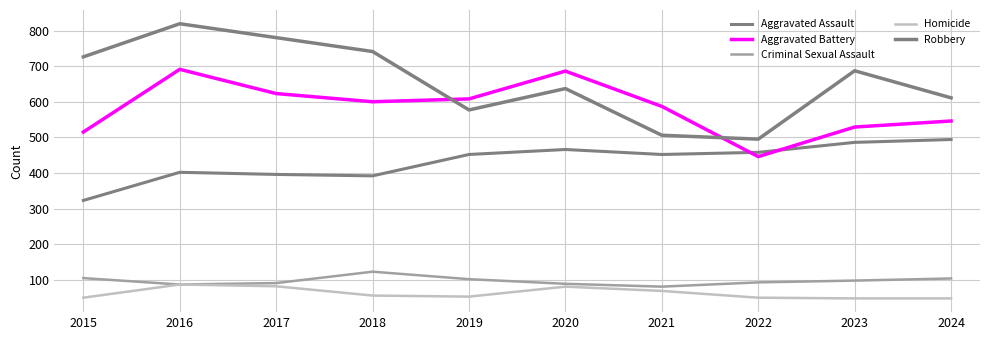

Does the chart have visible grid lines?

Yes